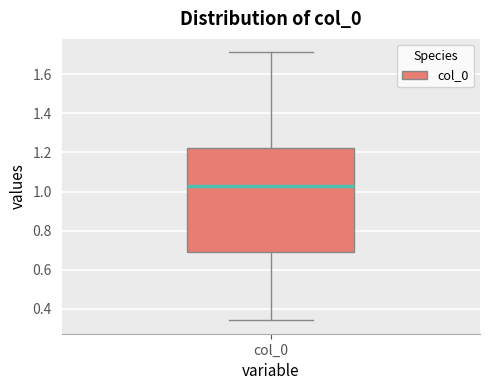

Transcribe this box plot: give where the median line is, the range the box spans, and where the two whiskers end, as read against the y-axis. The values are not printed on the chart, so give them approximately, as read against the axis.

median 1.02, box 0.70 to 1.22, whiskers 0.34 to 1.72